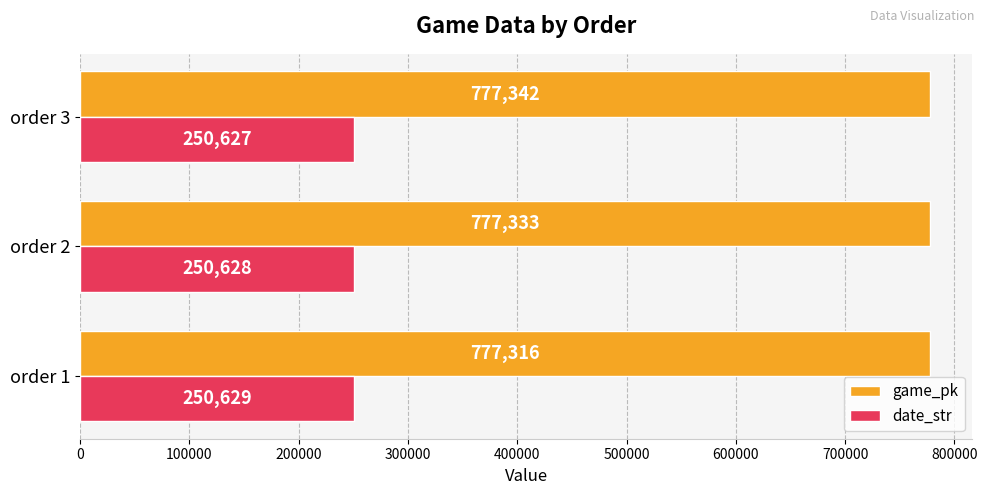

The value of date_str at order 1 is 250629. True or false?

True